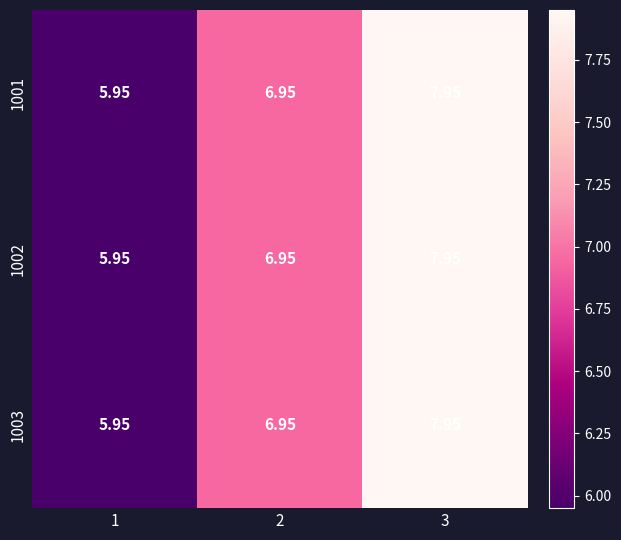

Is the value of 1002 at 3 greater than the value of 1001 at 2?

Yes